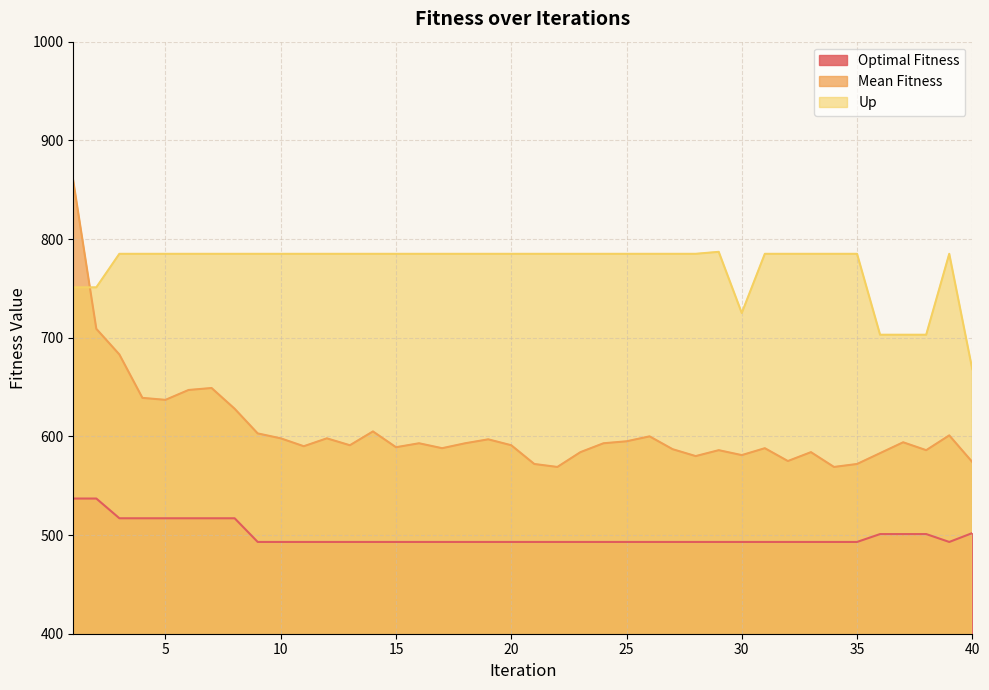

At which label does Mean Fitness first exceed 593?

1